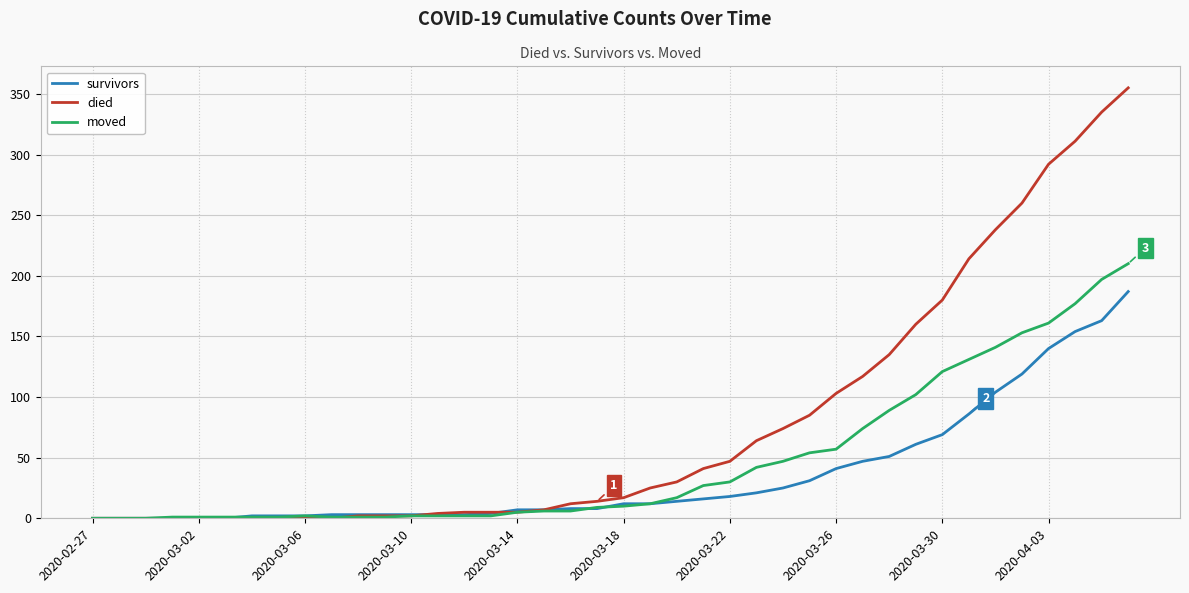

What is the average value of the died series?

79